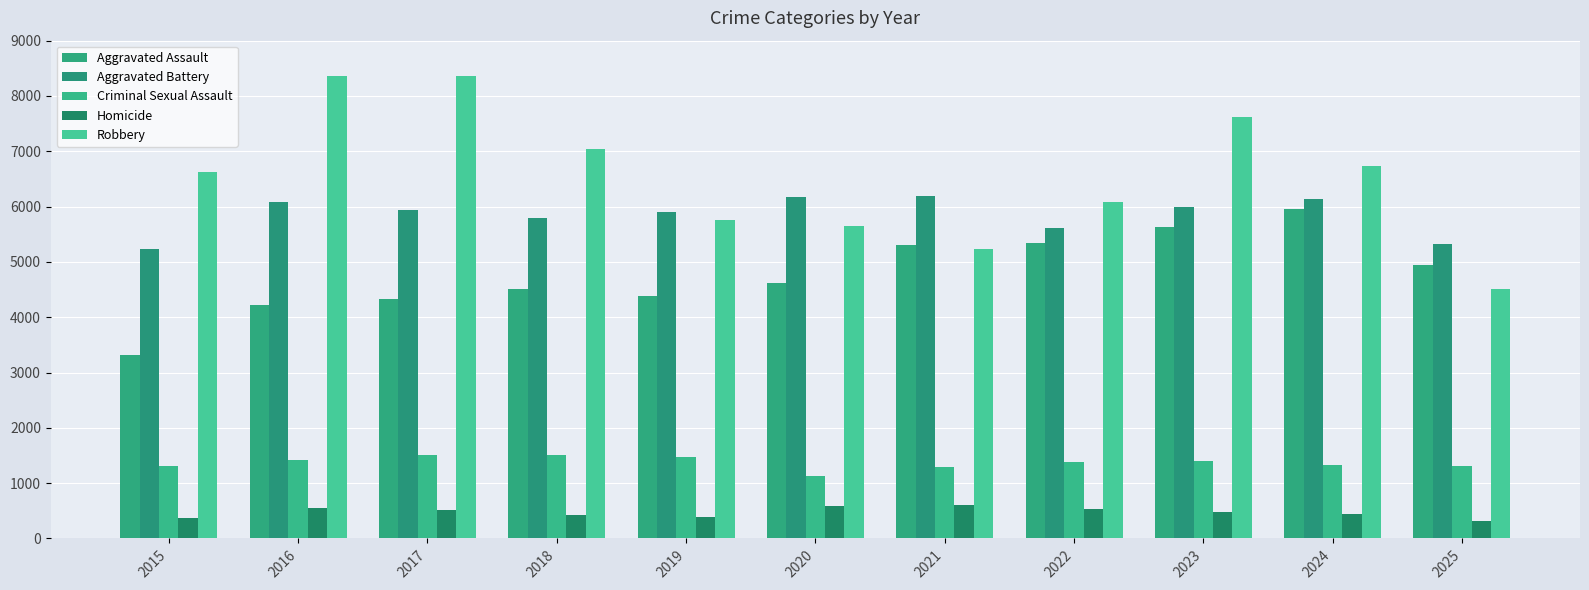

Reading left to right, transcribe all the data shown in this chart.

Aggravated Assault: 3320	4226	4326	4505	4389	4612	5312	5339	5629	5960	4951
Aggravated Battery: 5235	6081	5934	5790	5895	6173	6183	5607	5999	6133	5323
Criminal Sexual Assault: 1313	1424	1513	1512	1467	1138	1286	1379	1396	1337	1301
Homicide: 376	556	517	429	384	583	607	536	476	446	313
Robbery: 6627	8368	8358	7046	5754	5643	5239	6082	7622	6726	4504